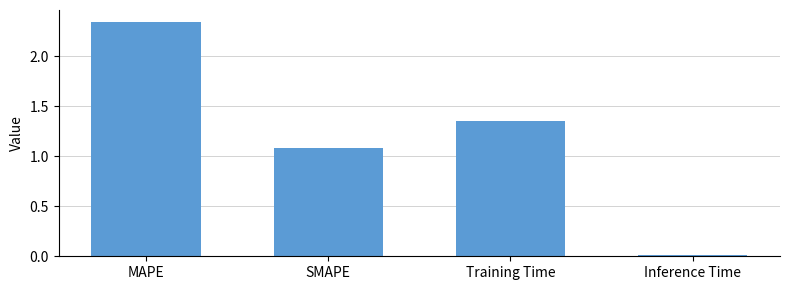

Which has a higher value, Training Time or SMAPE?

Training Time